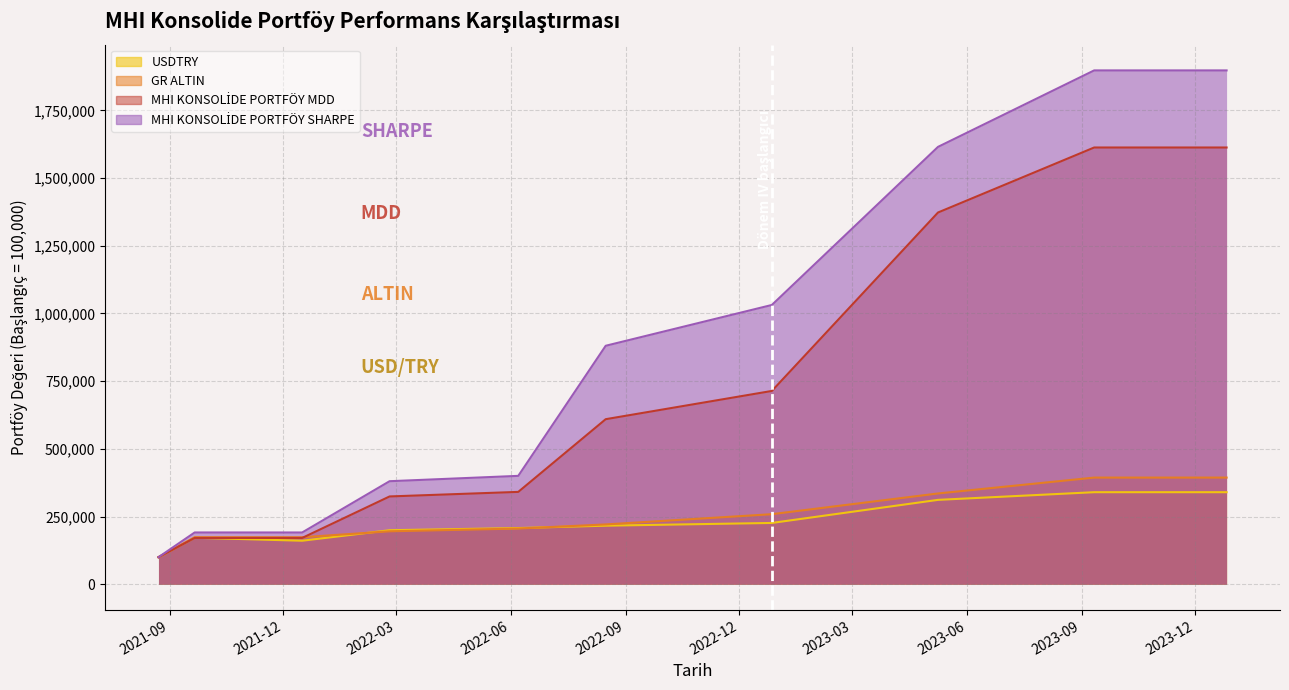

How many distinct data groups are displayed?

4